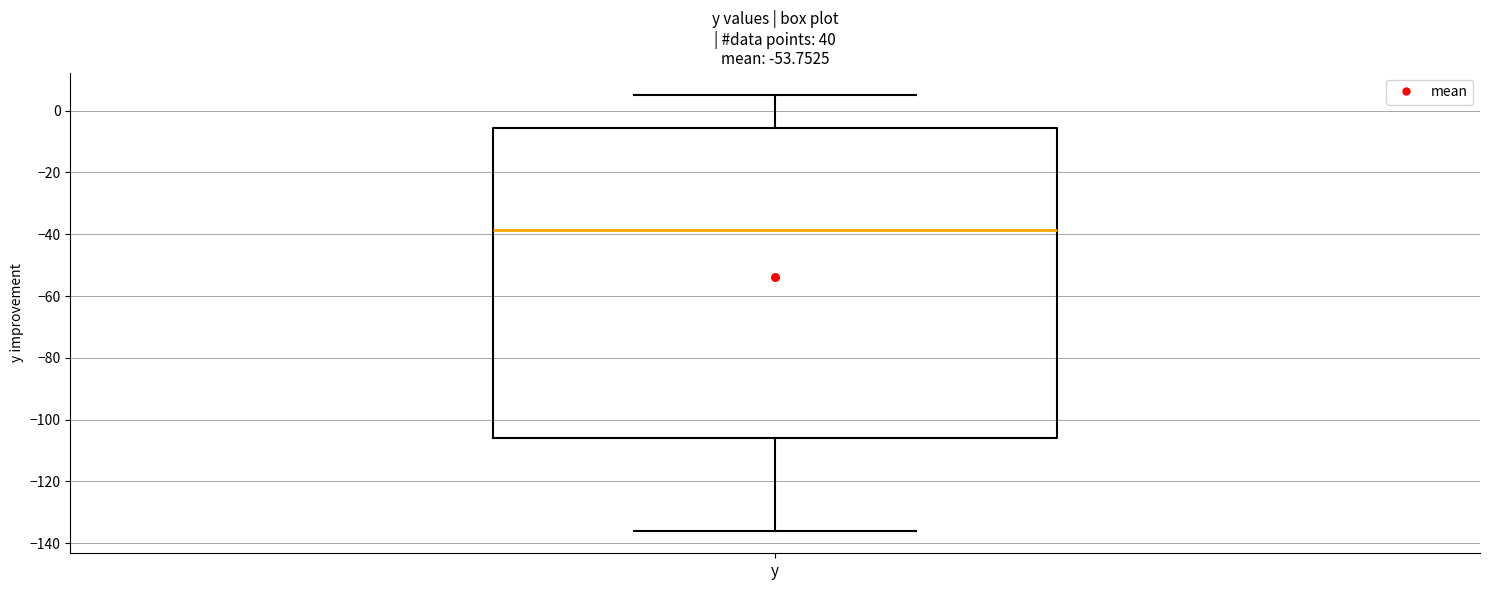

Read this box plot against the y-axis: the position of the median line, the range covered by the box, and the ends of both whiskers. The values are not printed on the chart, so give them approximately, as read against the axis.

median -38, box -106 to -6, whiskers -136 to 6